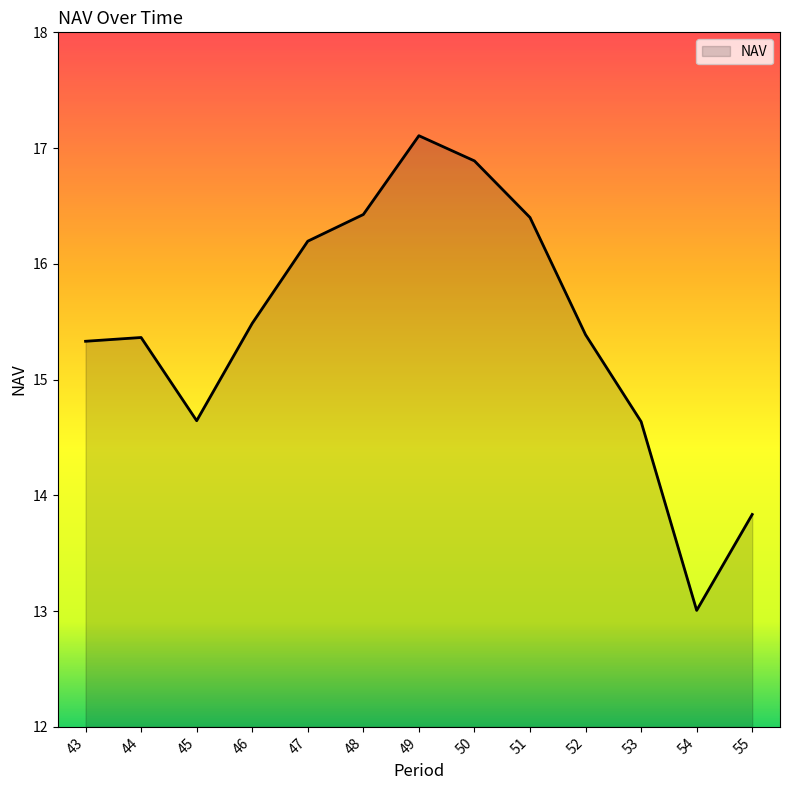

What value does the data have at 44?

15.4